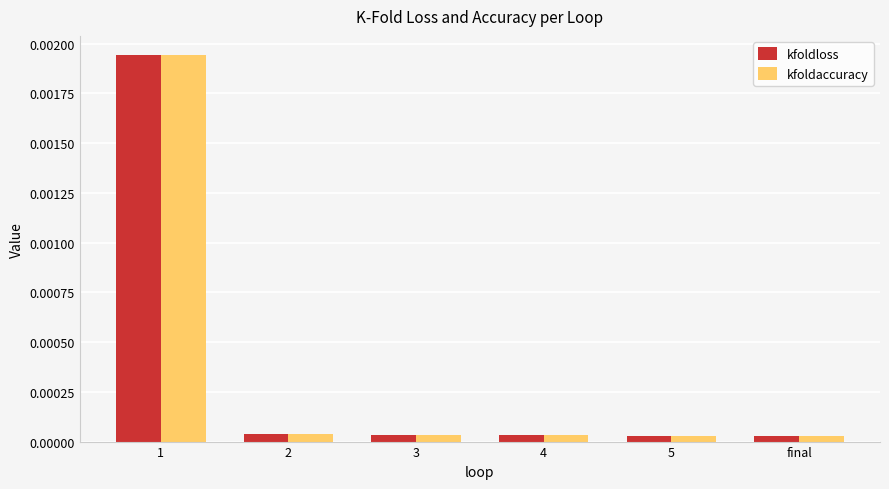

At how many categories does at least one series exceed 0?

6